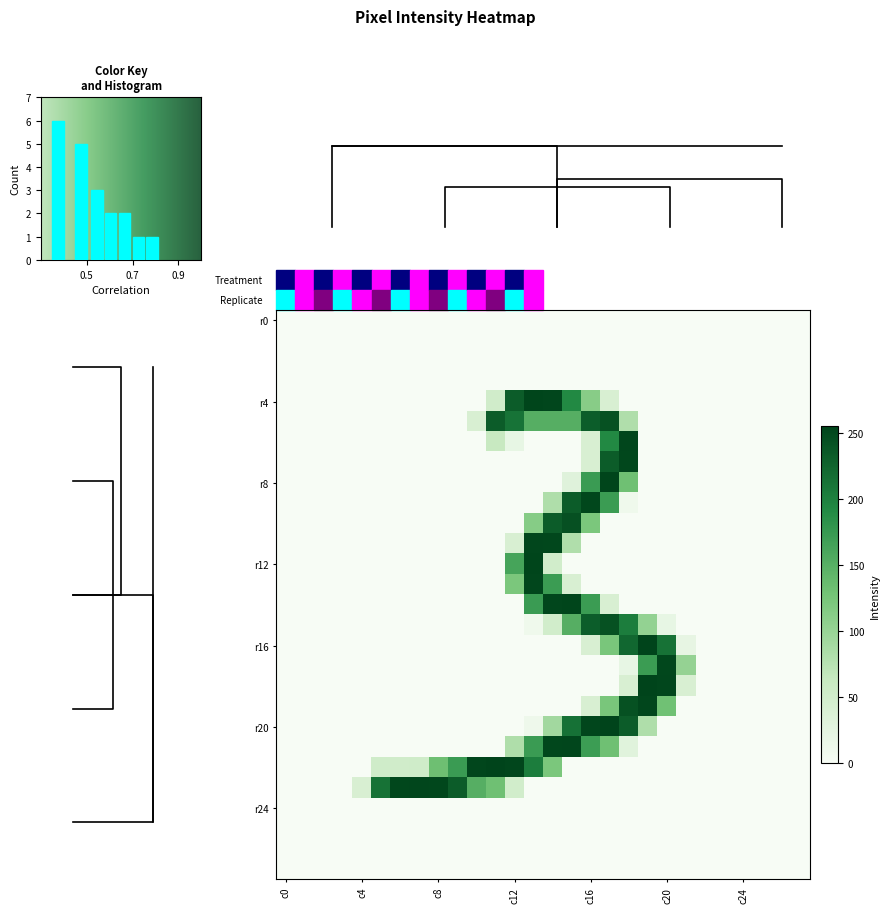

Which series has the largest range (max minus min)?

r16